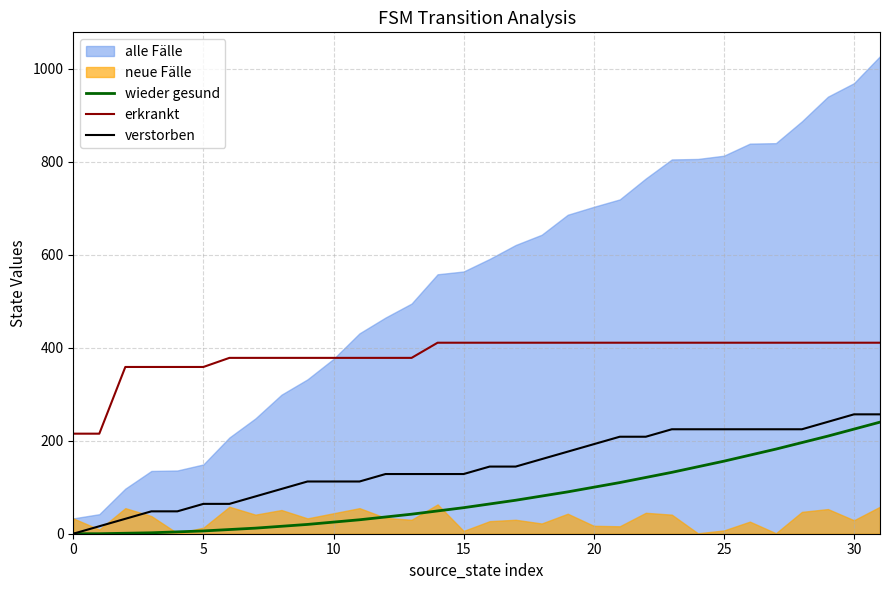

Which series changed the most between 9 and 17?

wieder gesund